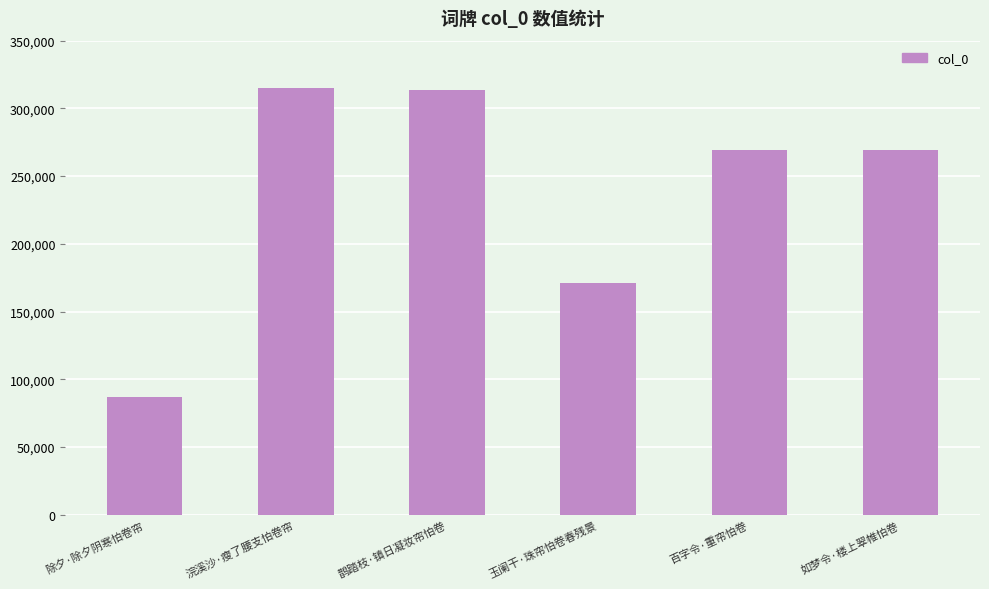

What position from the right is 百字令·重帘怕卷?

2